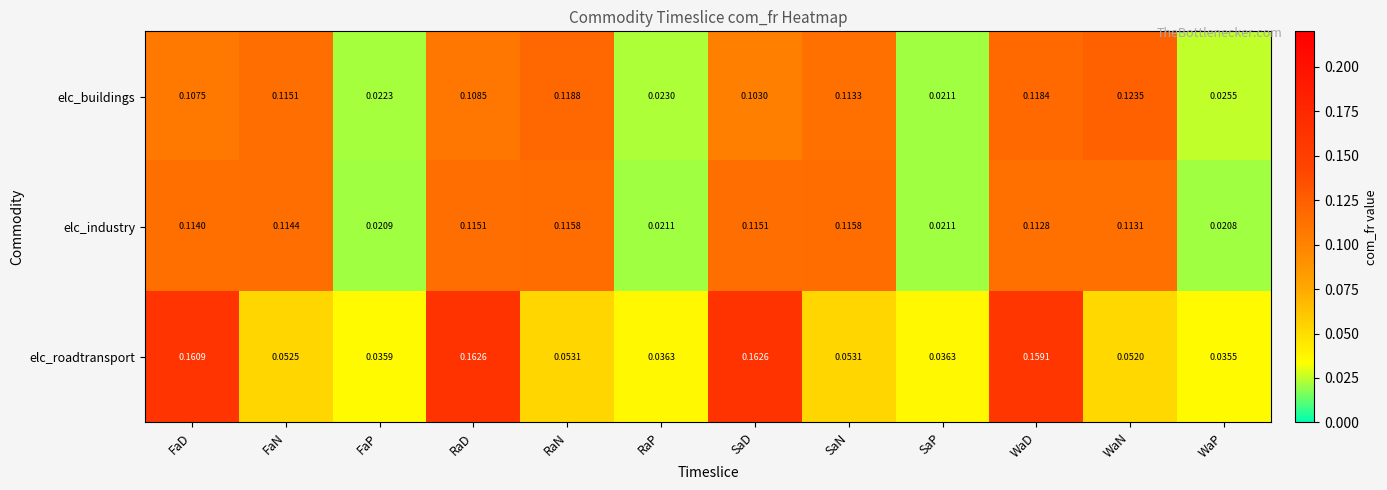

Which series has the widest spread of values?

elc_roadtransport